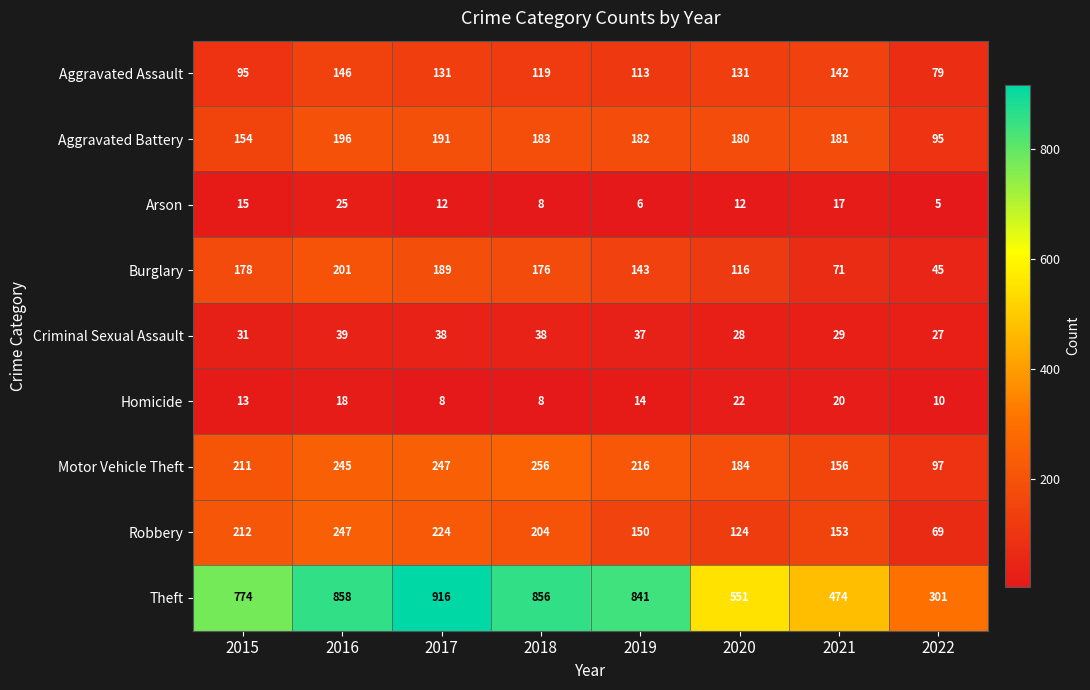

Rank the series at 2020 from highest to lowest value.

Theft, Motor Vehicle Theft, Aggravated Battery, Aggravated Assault, Robbery, Burglary, Criminal Sexual Assault, Homicide, Arson